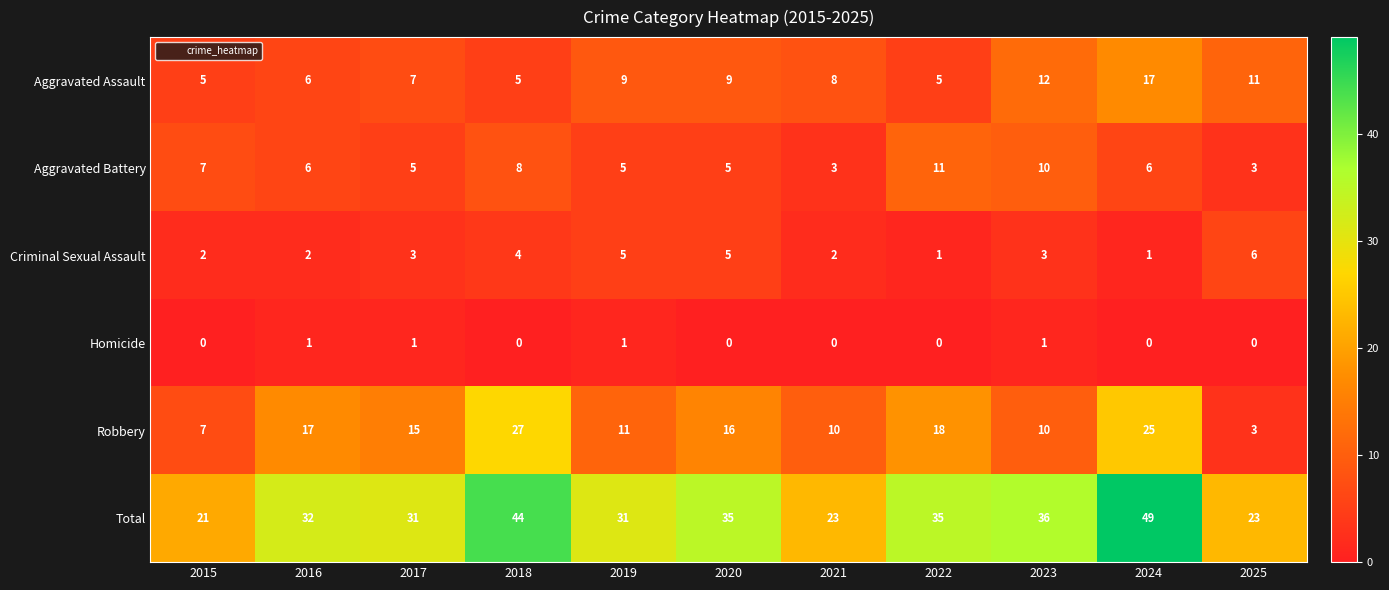

How many distinct data groups are displayed?

6